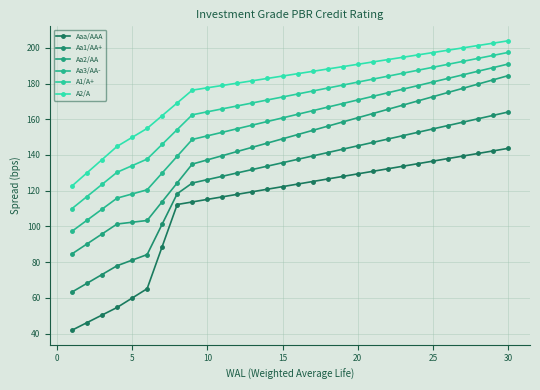

What are all the series names shown in the legend?

Aaa/AAA, Aa1/AA+, Aa2/AA, Aa3/AA-, A1/A+, A2/A